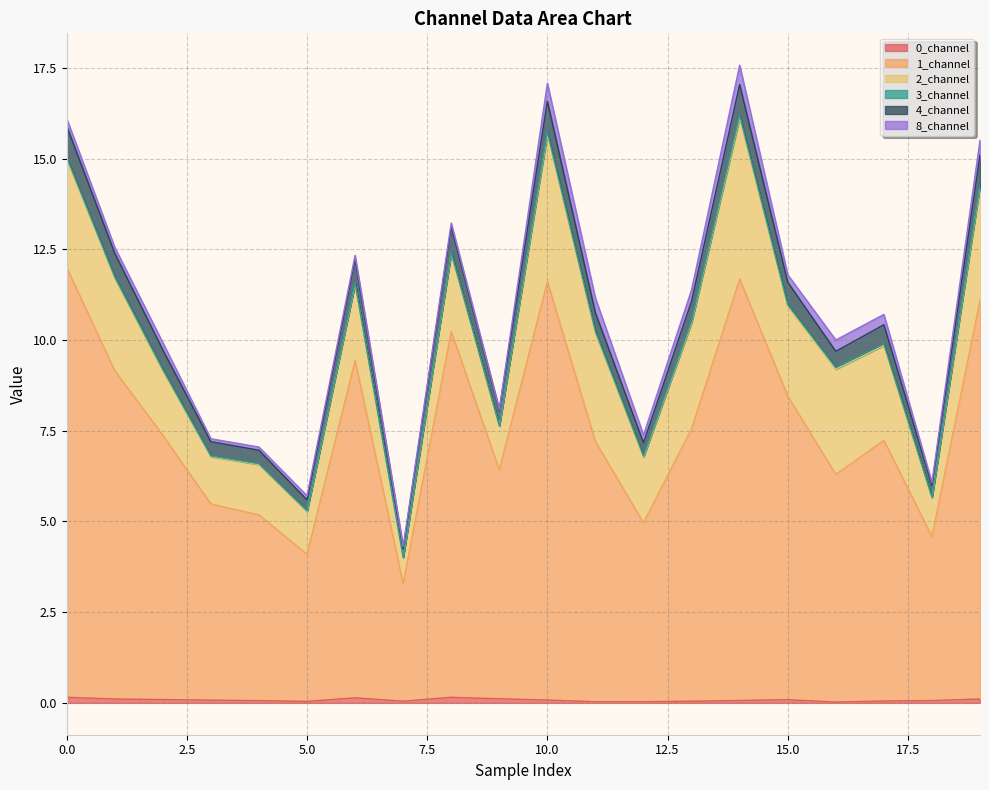

What is the maximum value for 0_channel?

0.2